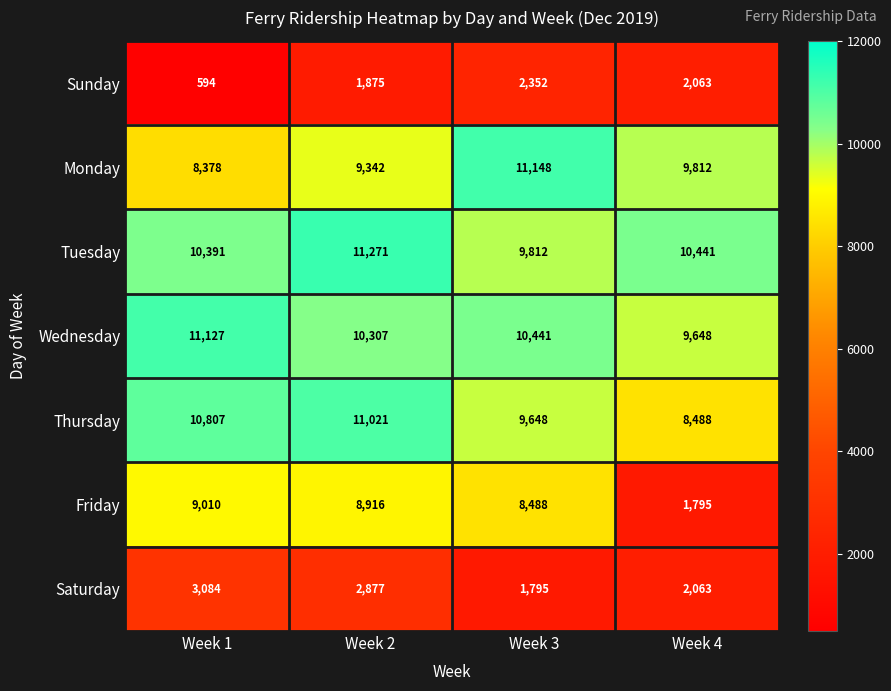

What is the difference between the highest and lowest values at Week 4?

8646